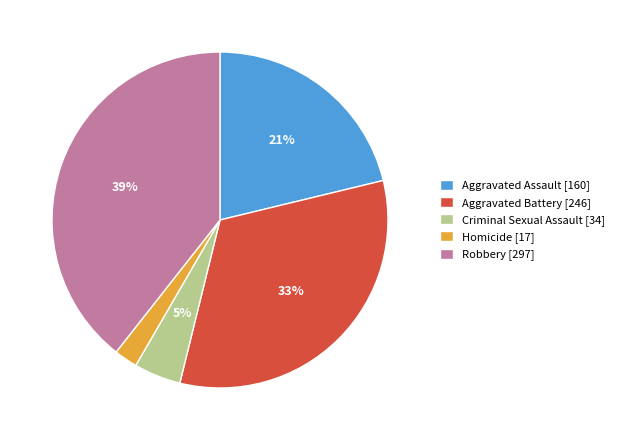

Count the number of slices in the pie.

5